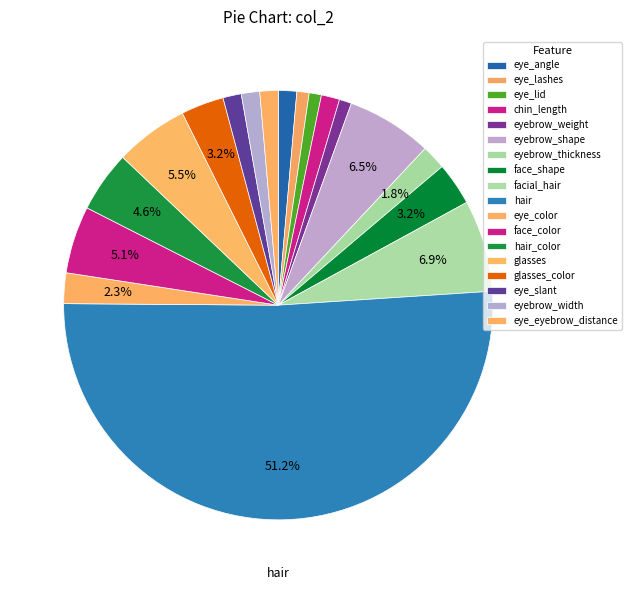

What percentage is the eyebrow_weight slice, to the nearest percent?

1%